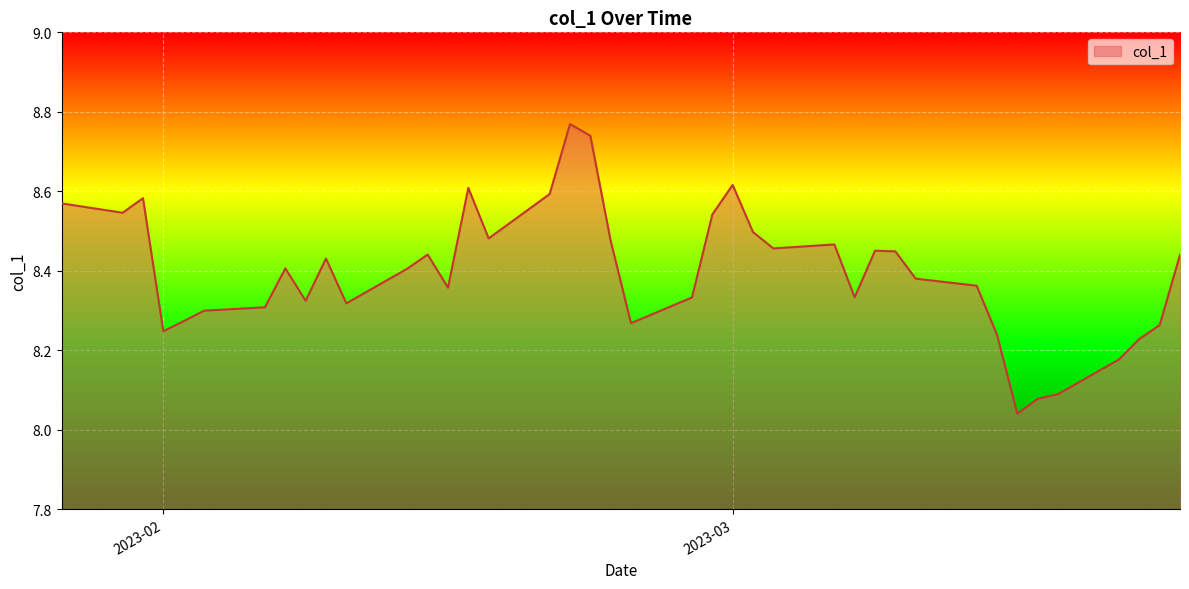

What is the difference between the second highest and second lowest values?

0.7